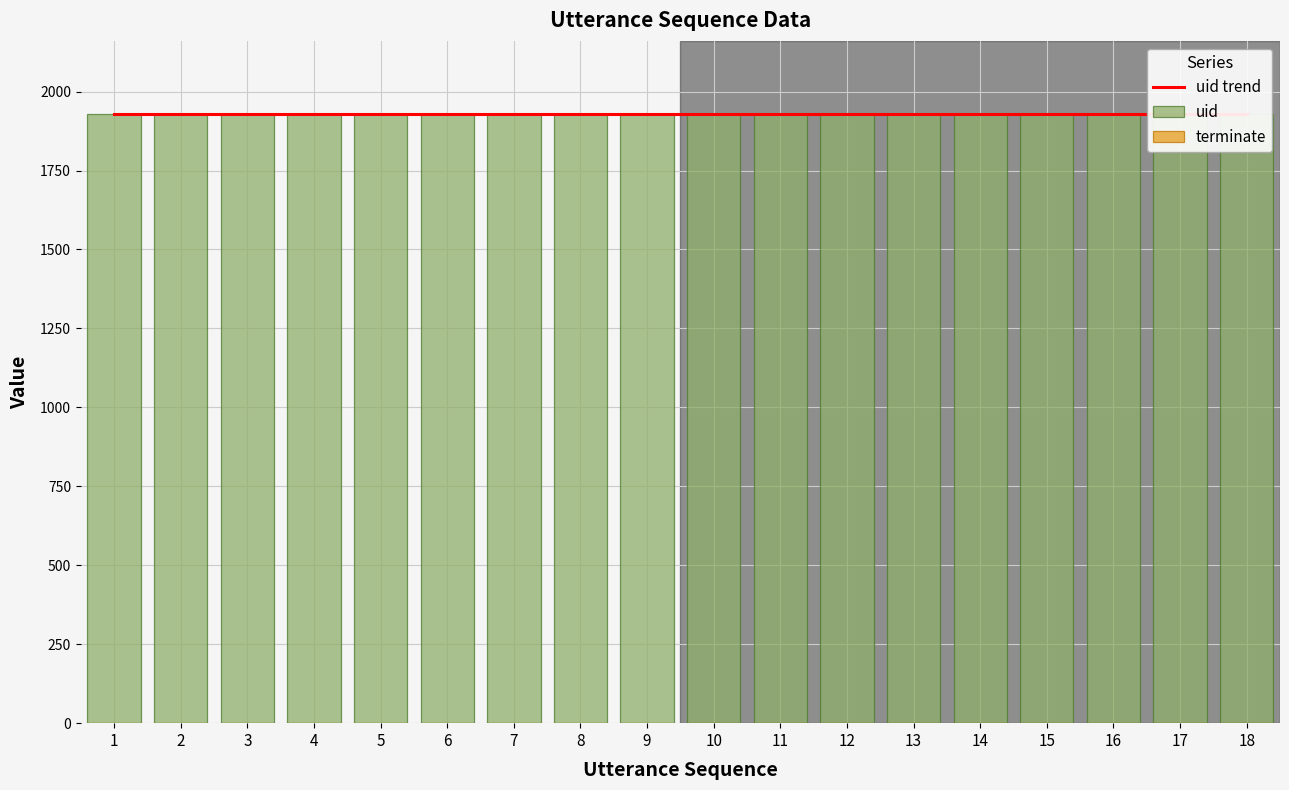

What is the value of the uid bar at the 2nd from the left?

1929